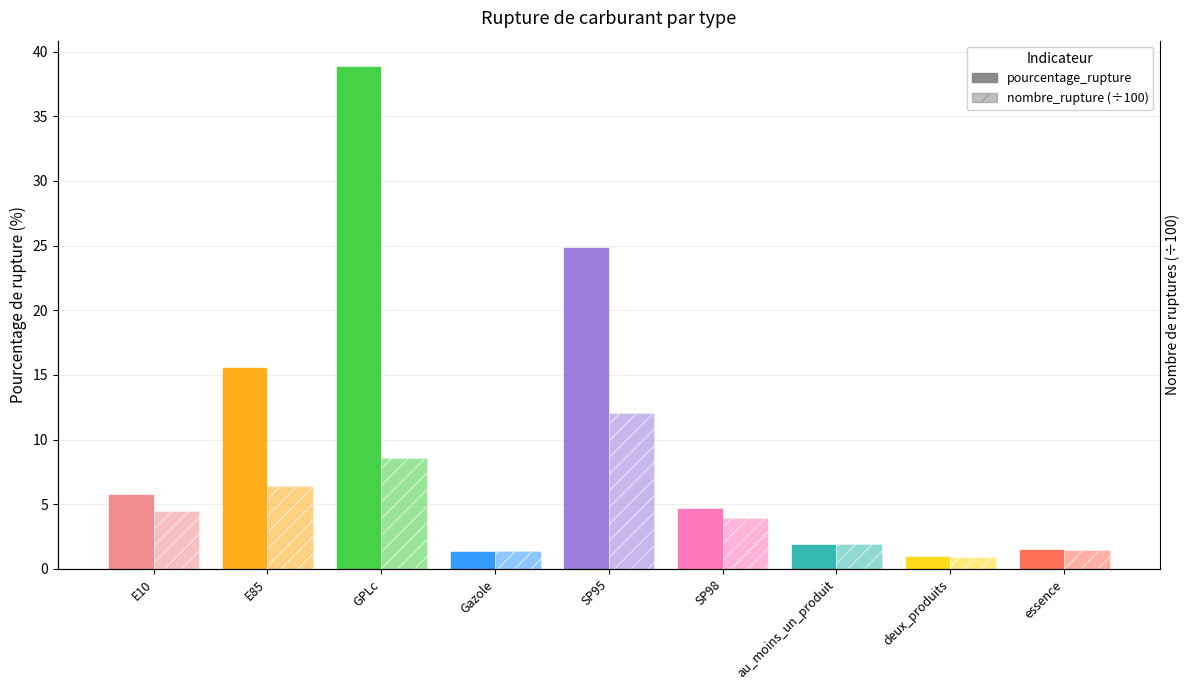

Is it true that pourcentage_rupture equals 1.4 at Gazole?

True